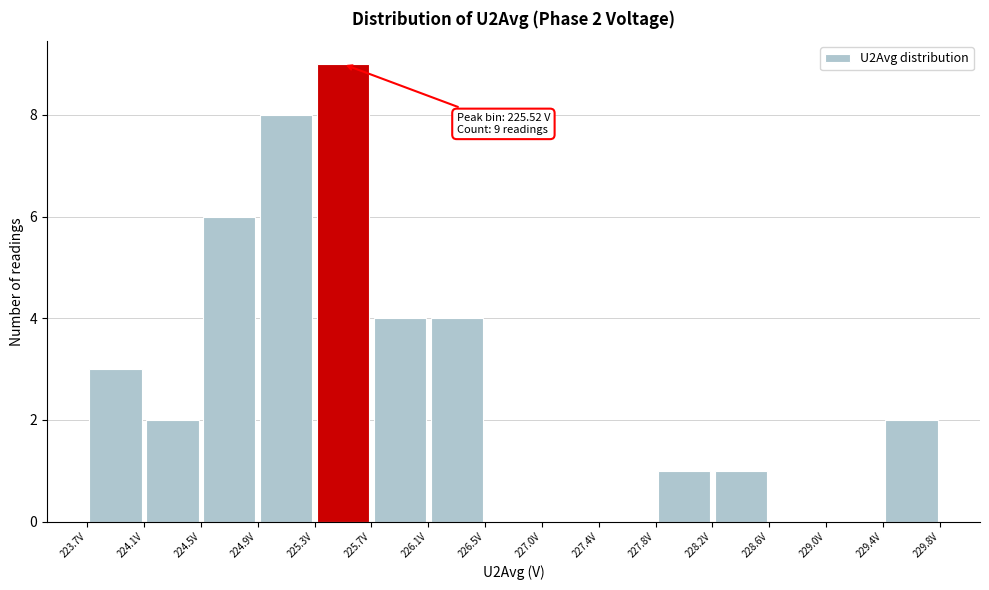

Over which range of the x-axis is the bar tallest?

225.30 to 225.75